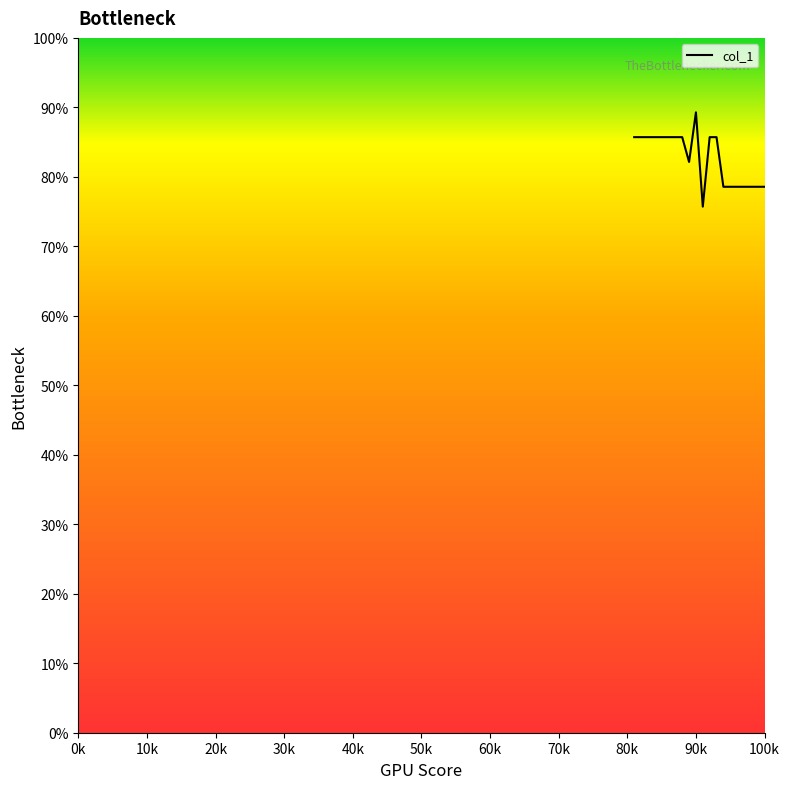

What is the minimum value shown in the chart?

75.7